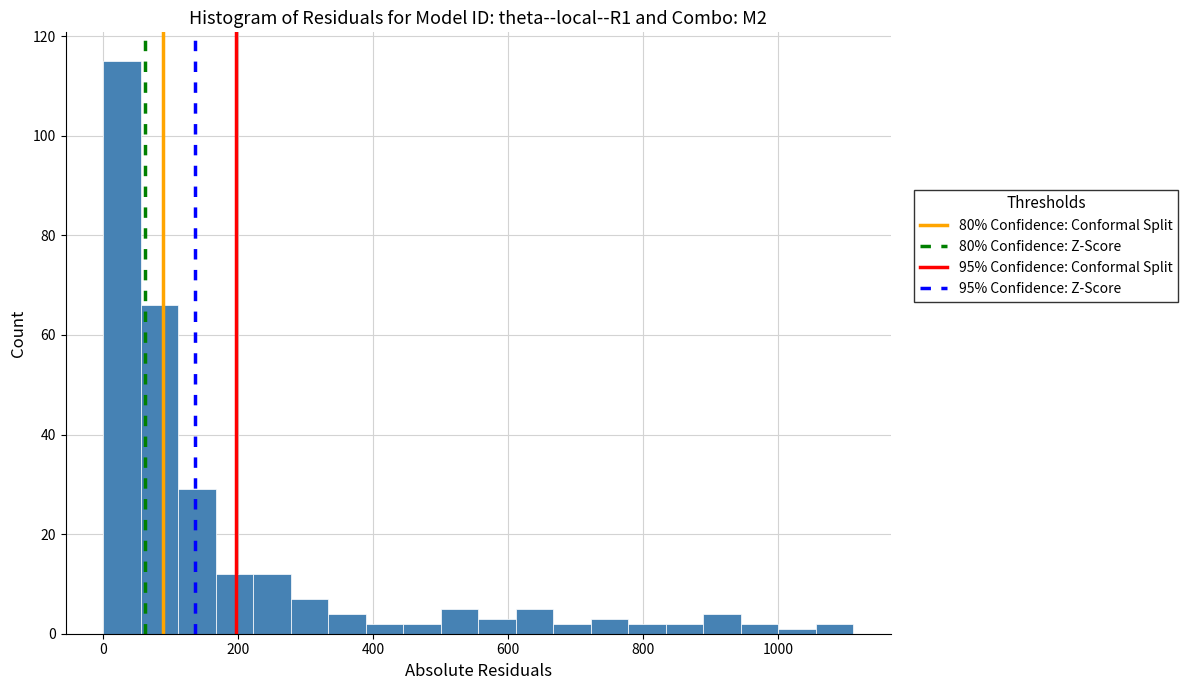

Around what value on the x-axis is the tallest bar? Give the approximate position of its centre, as read against the axis.

20